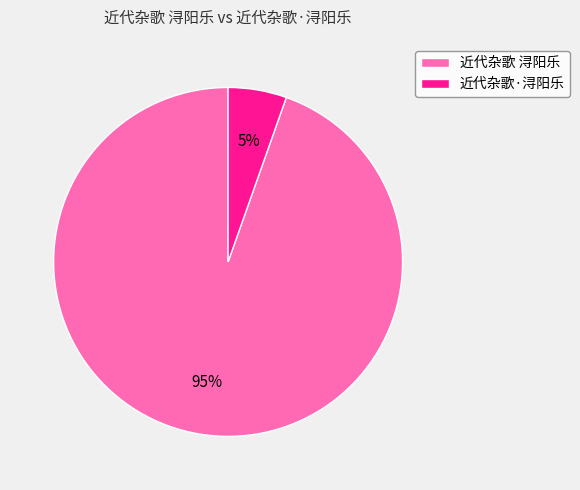

How many slices are in this pie chart?

2